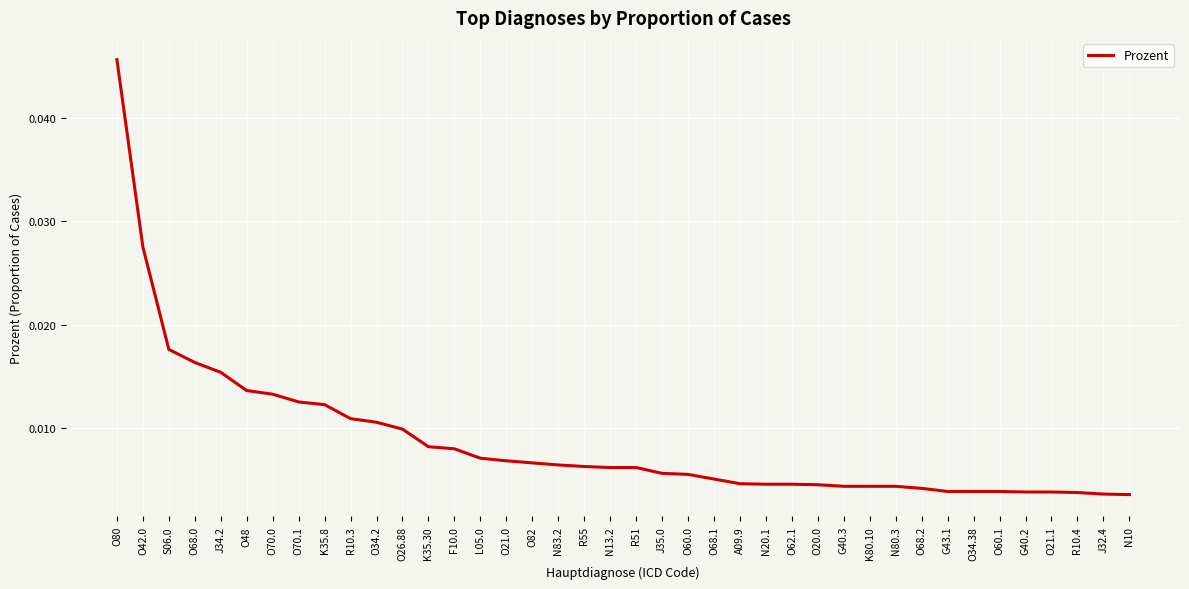

What position from the left is O20.0?

28